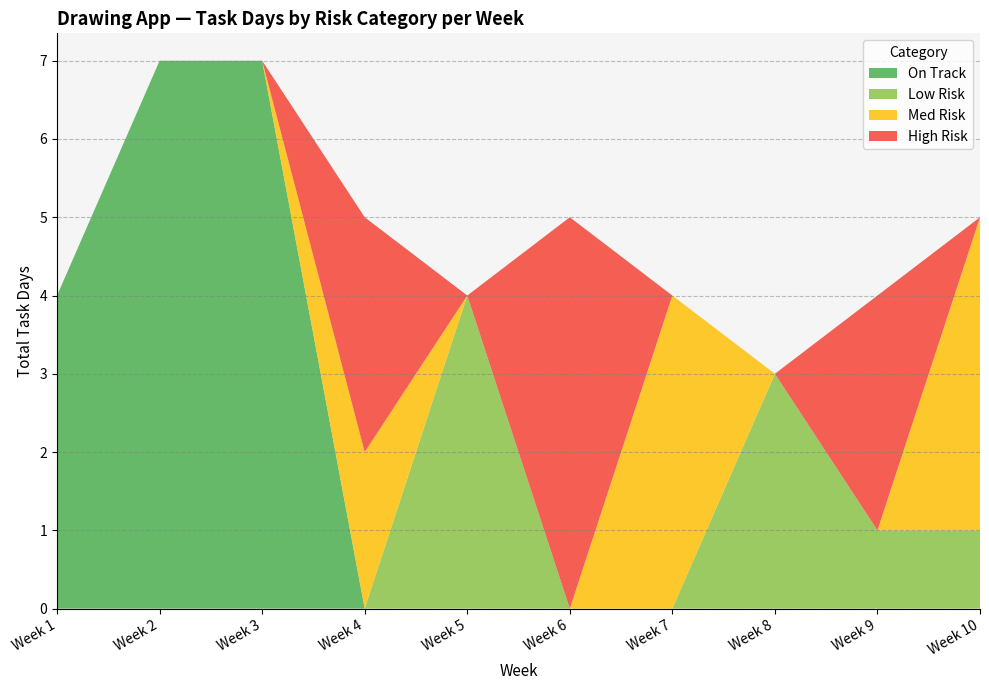

What is the highest value of the On Track series?

7